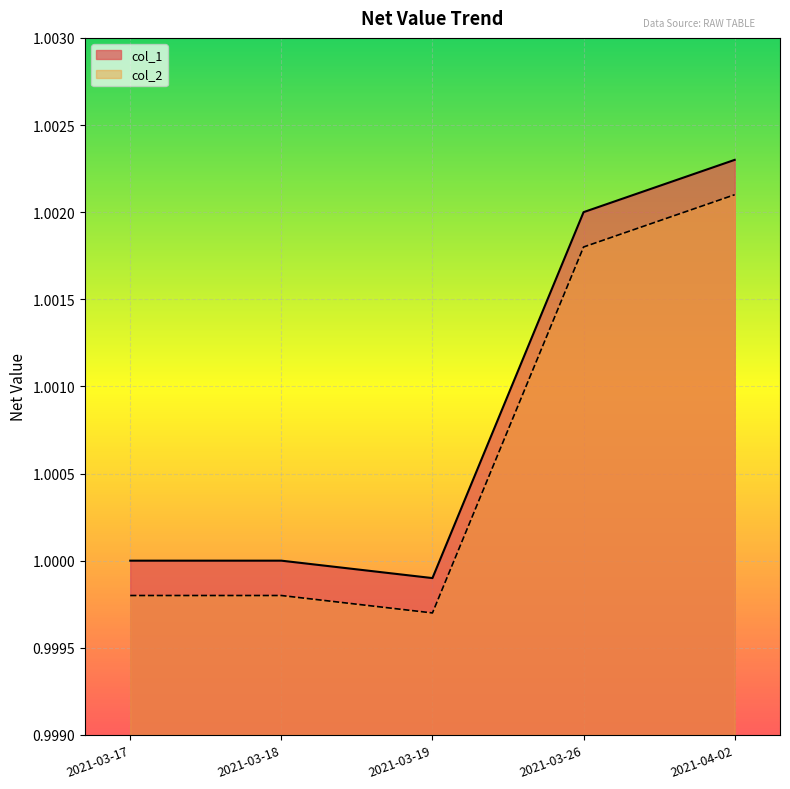

True or false: col_1 has more than 1 interior local peaks.

False